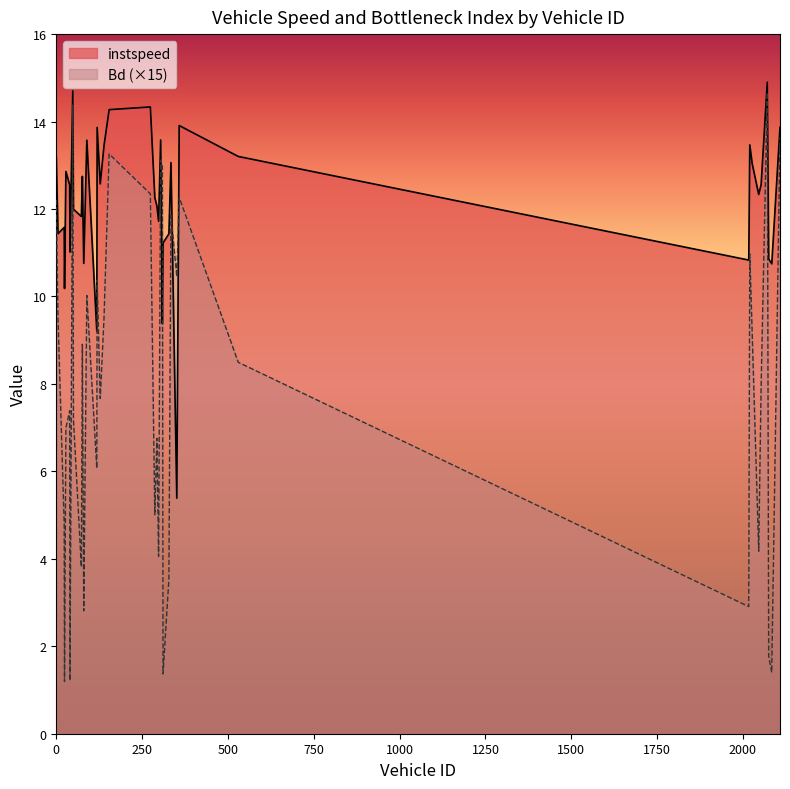

What is the label of the 10th point from the left?

73.0